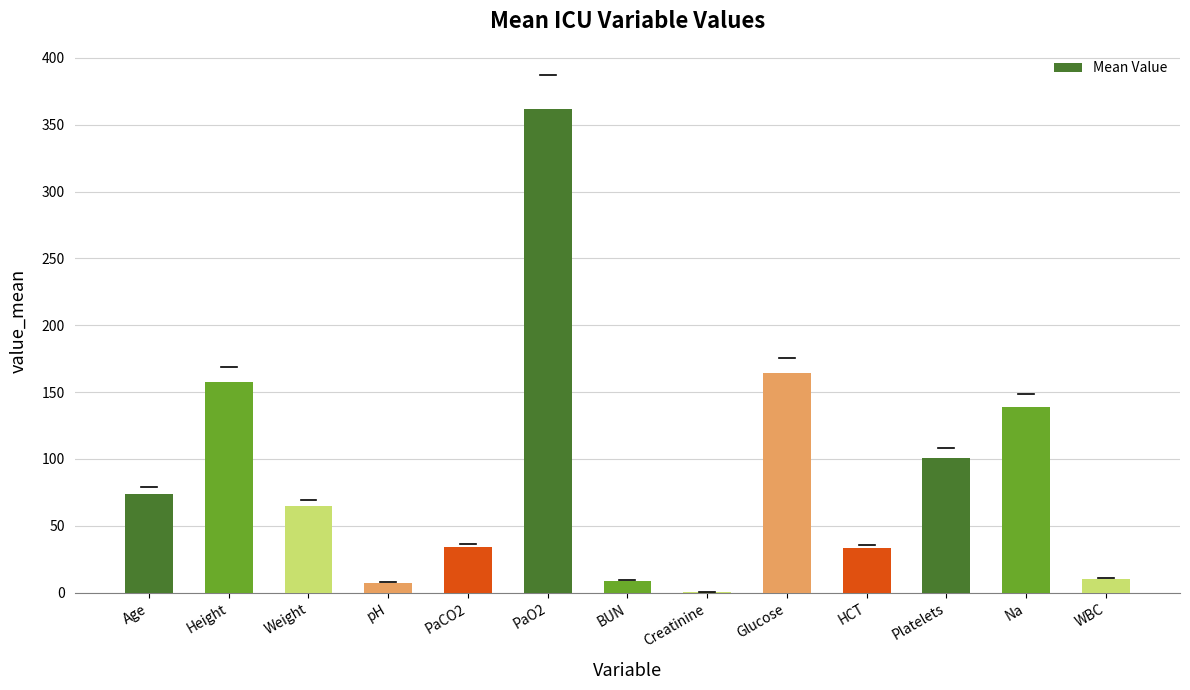

Which has a higher value, PaO2 or Weight?

PaO2